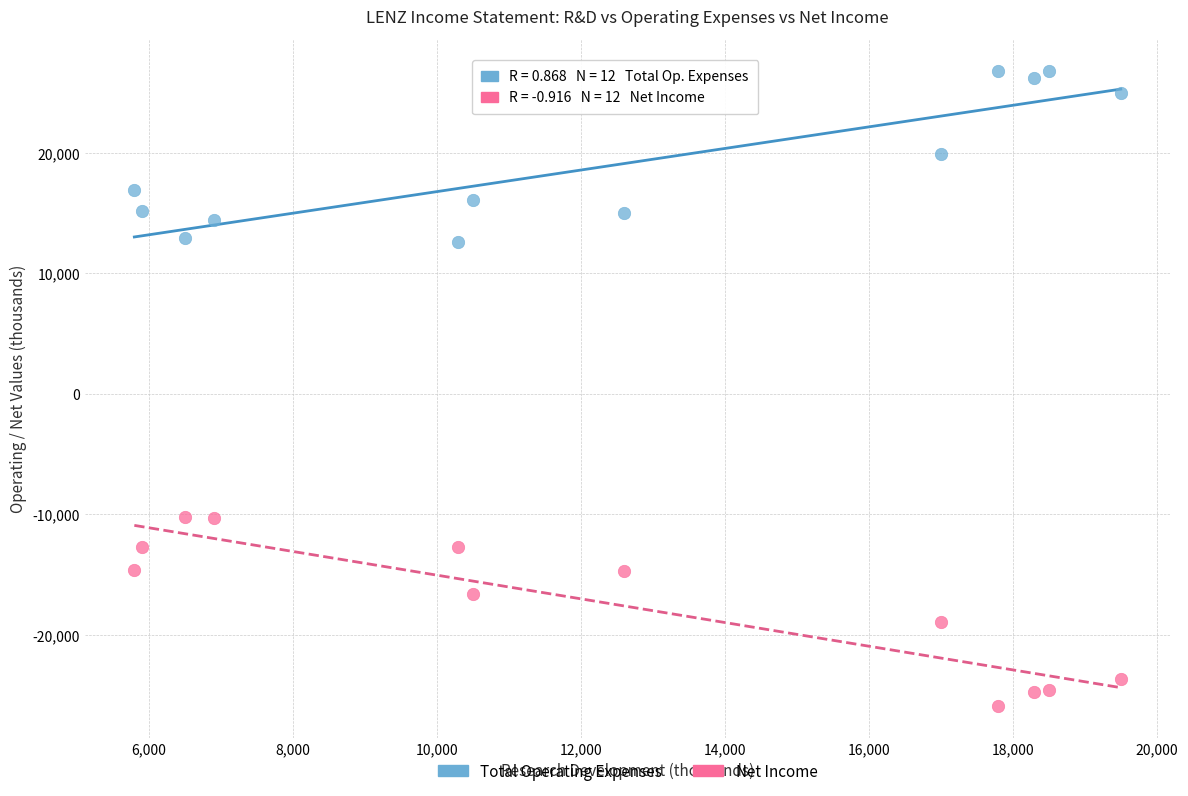

Which series has the largest Y range (max minus min)?

Net Income